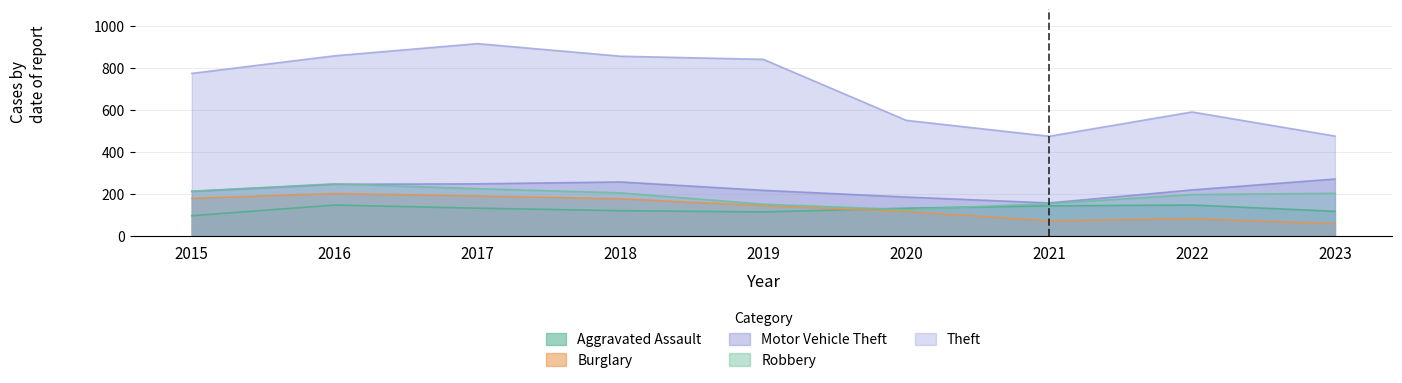

Which label corresponds to the smallest value in the chart?

2023